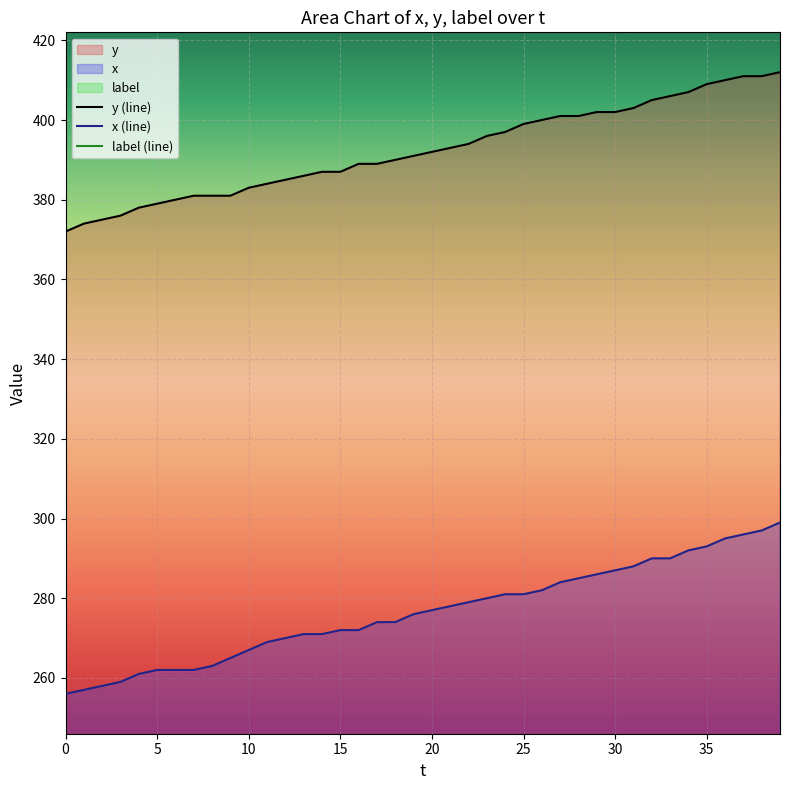

What is the maximum value for x (line)?

299